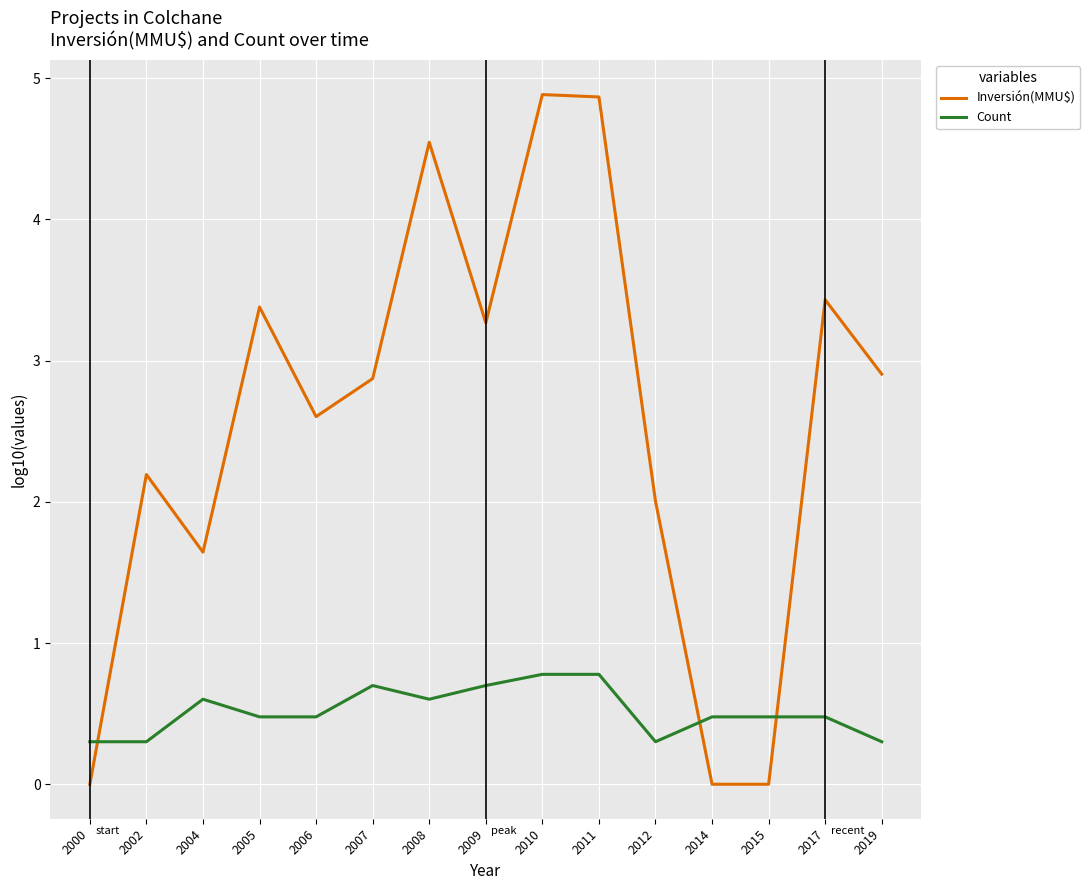

True or false: Inversión(MMU$) has more than 0 interior local peaks.

True